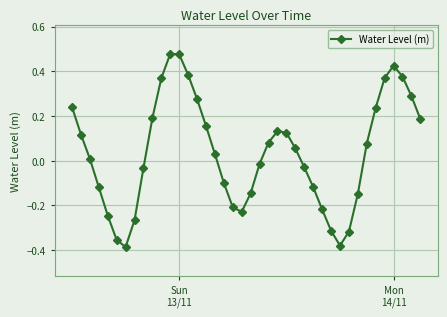

How many interior local valleys (lower than both neighbors) does the data have?

3